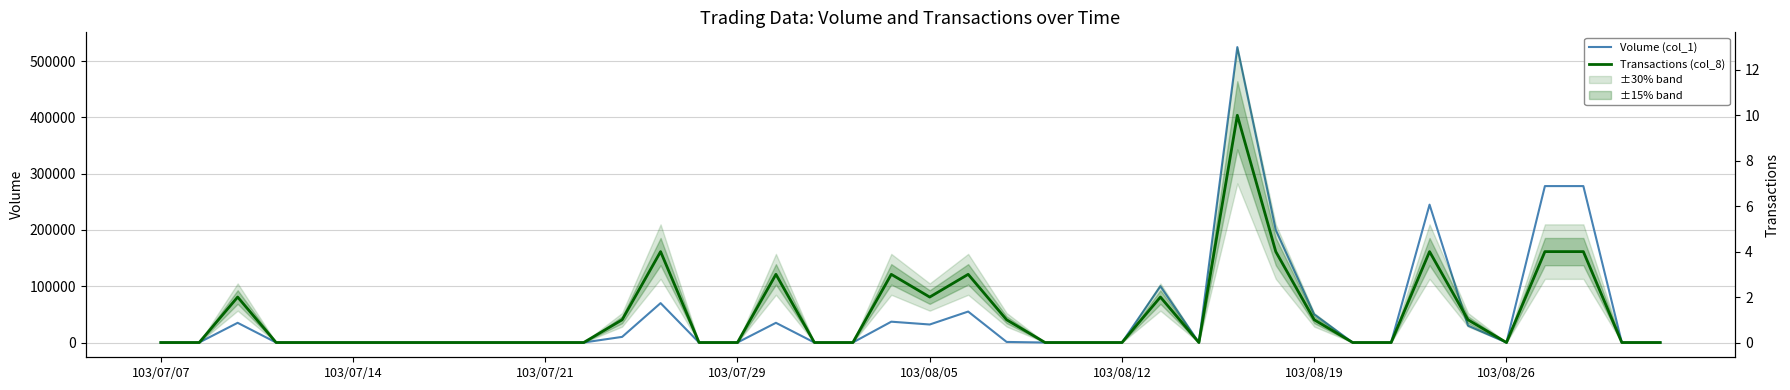

Is this an area chart (filled region under the line)?

No